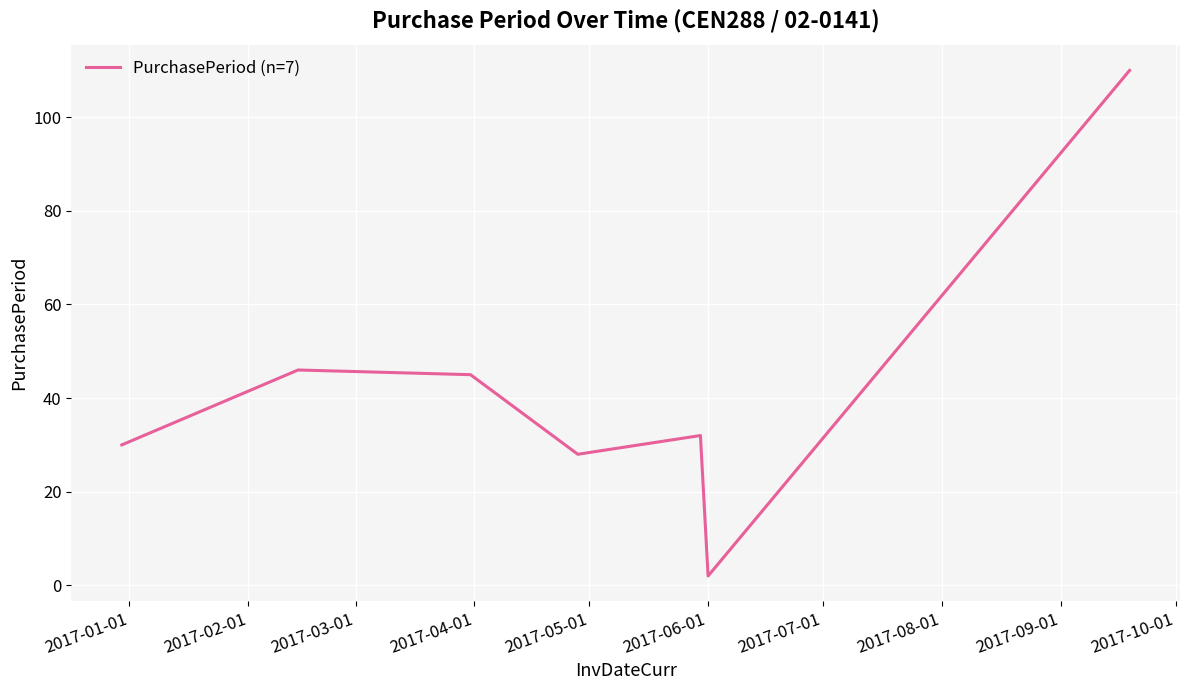

How many interior local valleys (lower than both neighbors) does the data have?

2